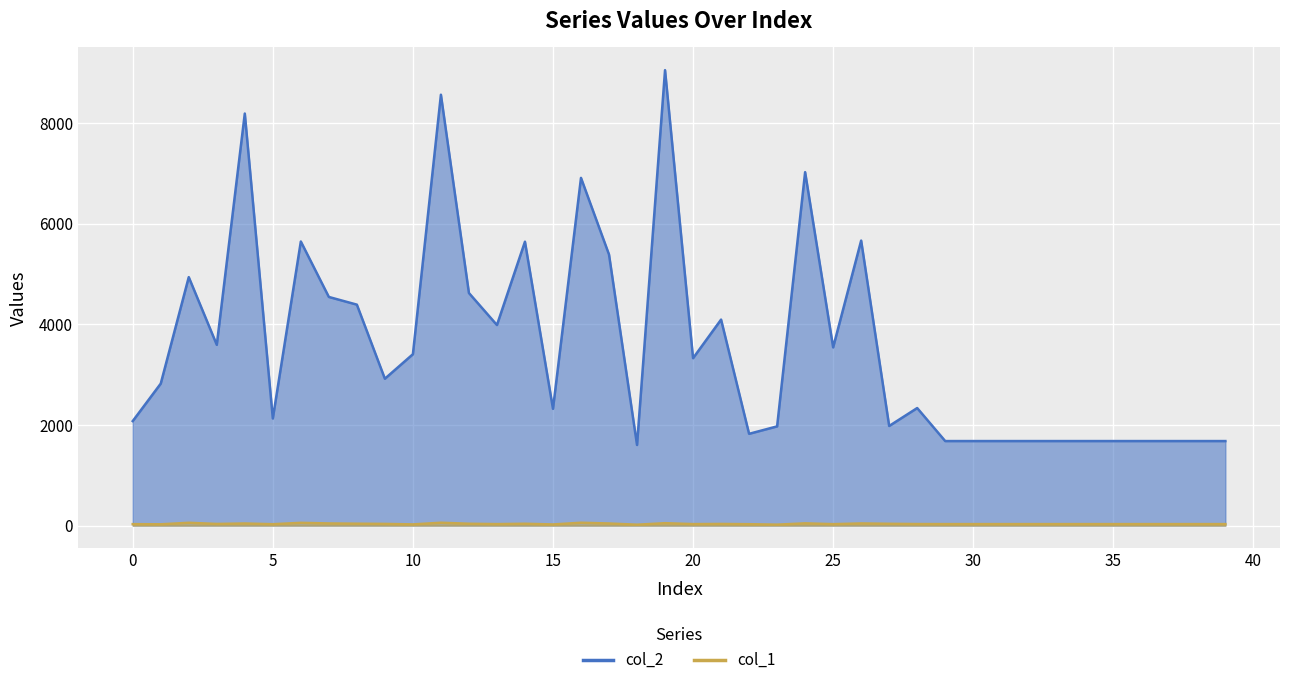

List the series in order of their peak value, lowest first.

col_1, col_2